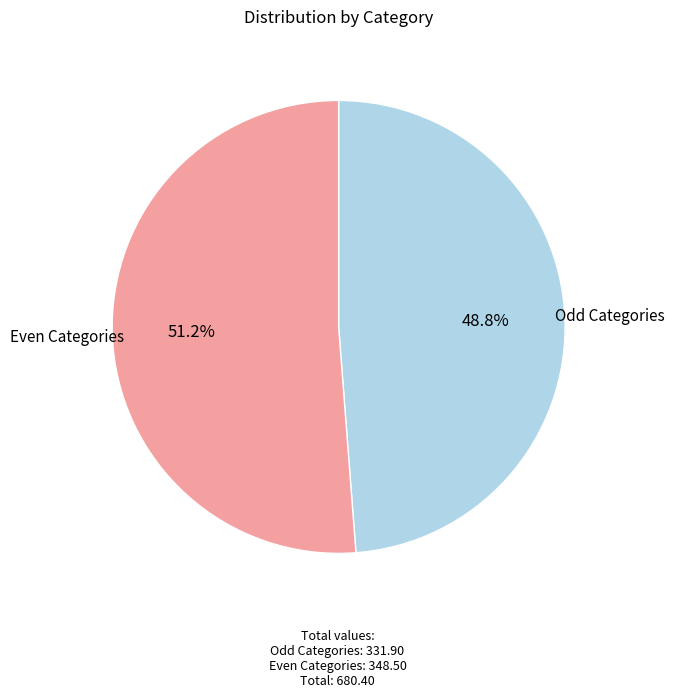

Does any single category account for the majority?

Yes